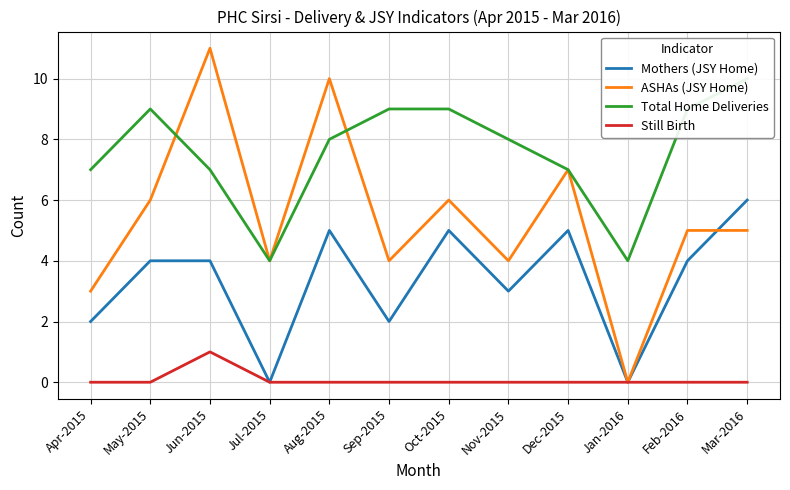

What is the spread (max minus min) of values at Oct-2015?

9